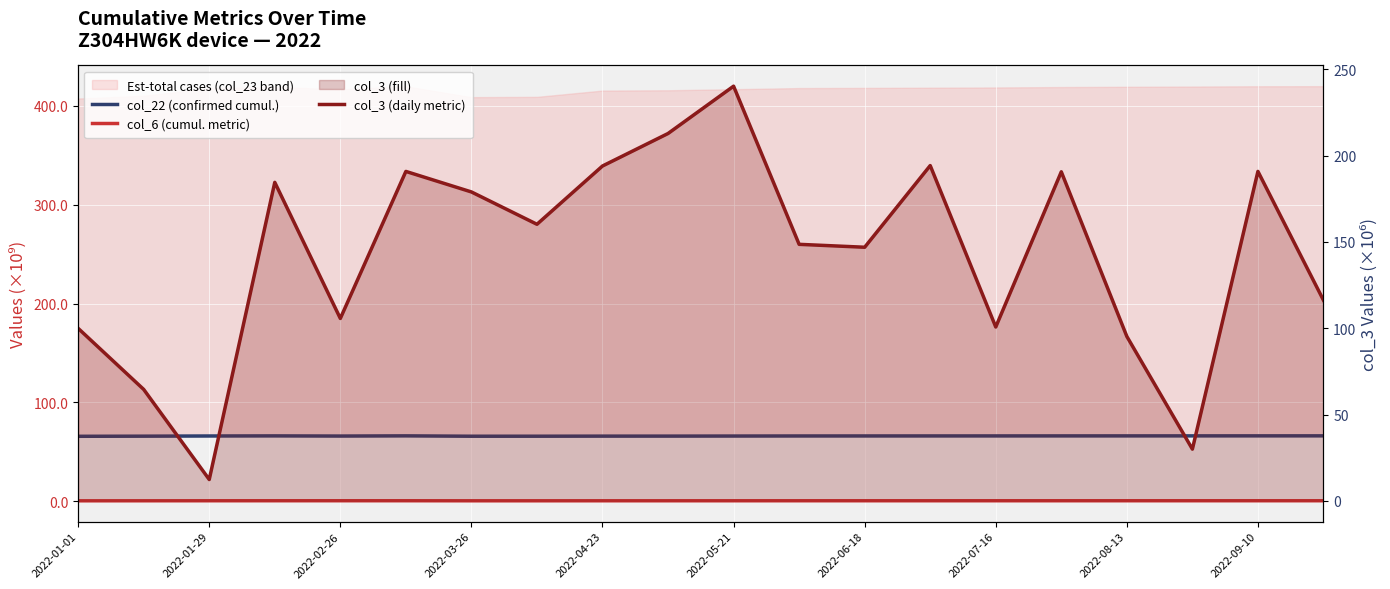

What is the minimum value shown in the chart?

0.2